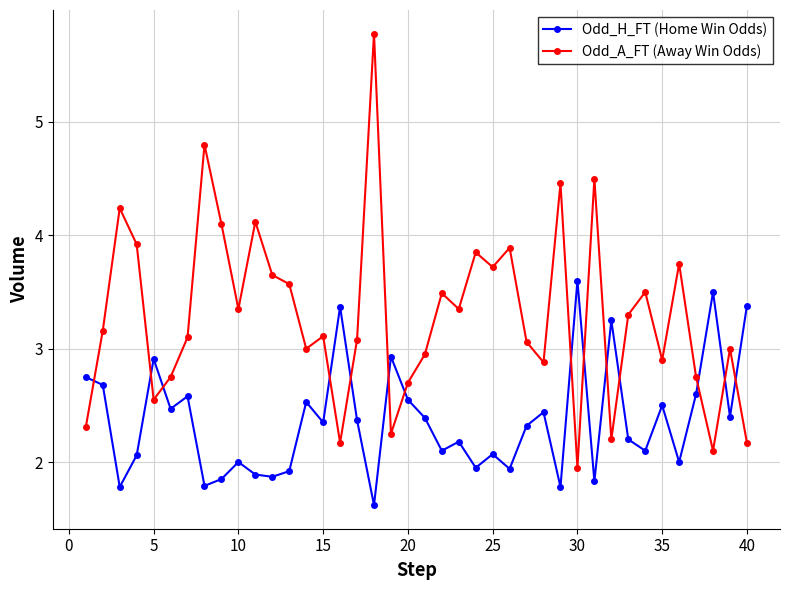

How many interior local valleys does the Odd_A_FT (Away Win Odds) series have?

12